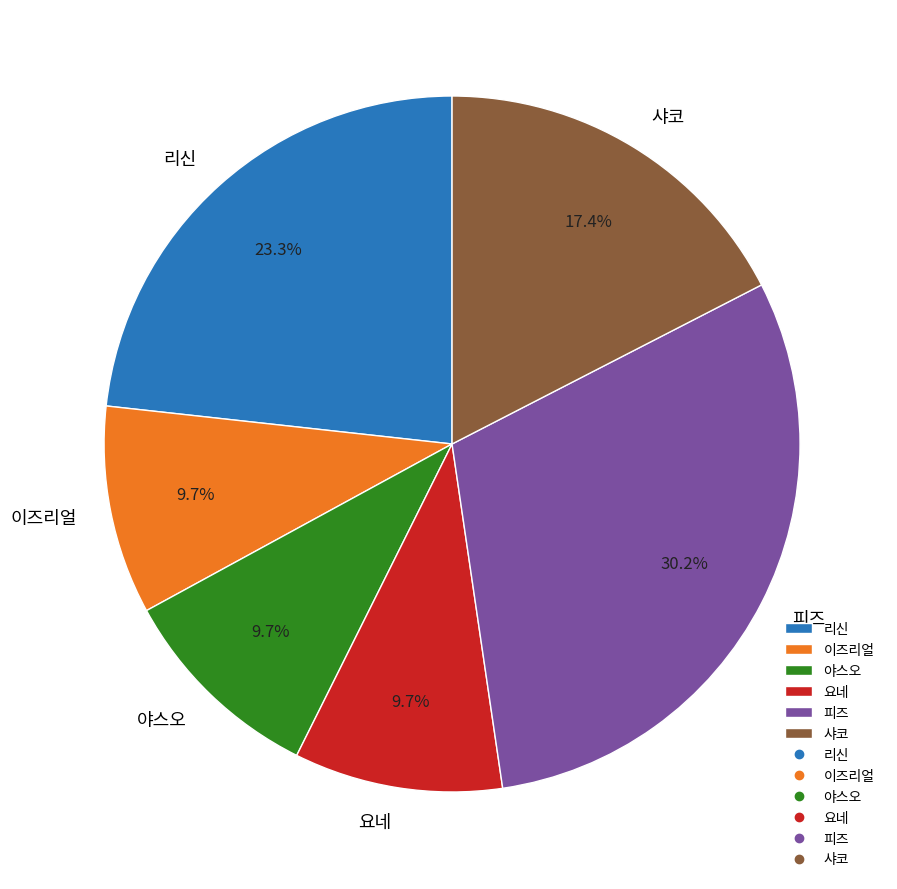

To the nearest percent, what is the difference between the 리신 and 요네 slice percentages?

14%